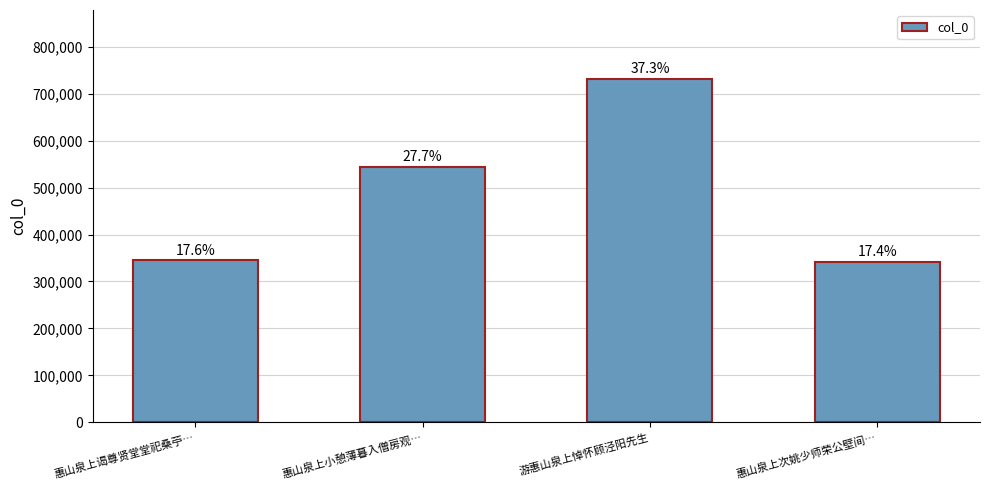

Approximately how many times larger is the value at 游惠山泉上悼怀顾泾阳先生 compared to 惠山泉上小憩薄暮入僧房观…?

1.3